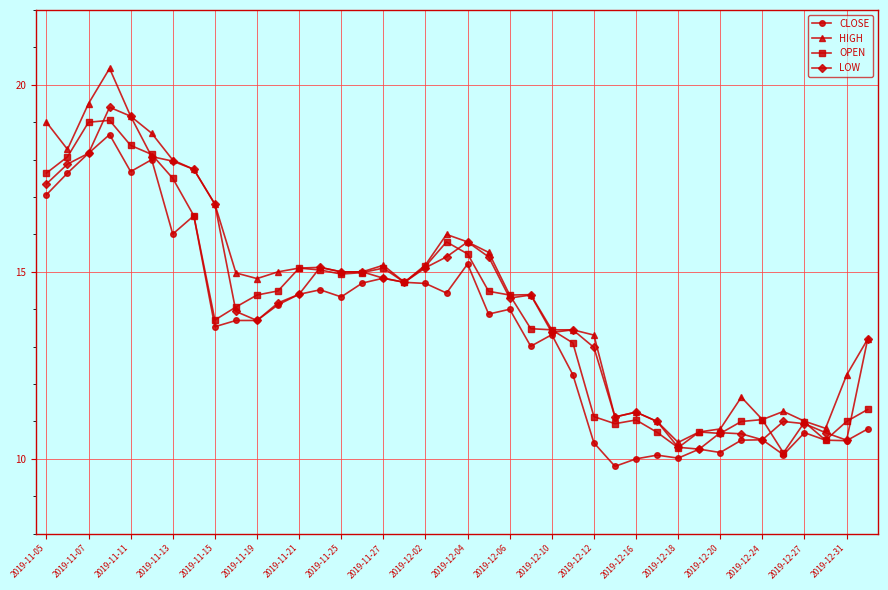

What is the lowest value of the OPEN series?

10.2